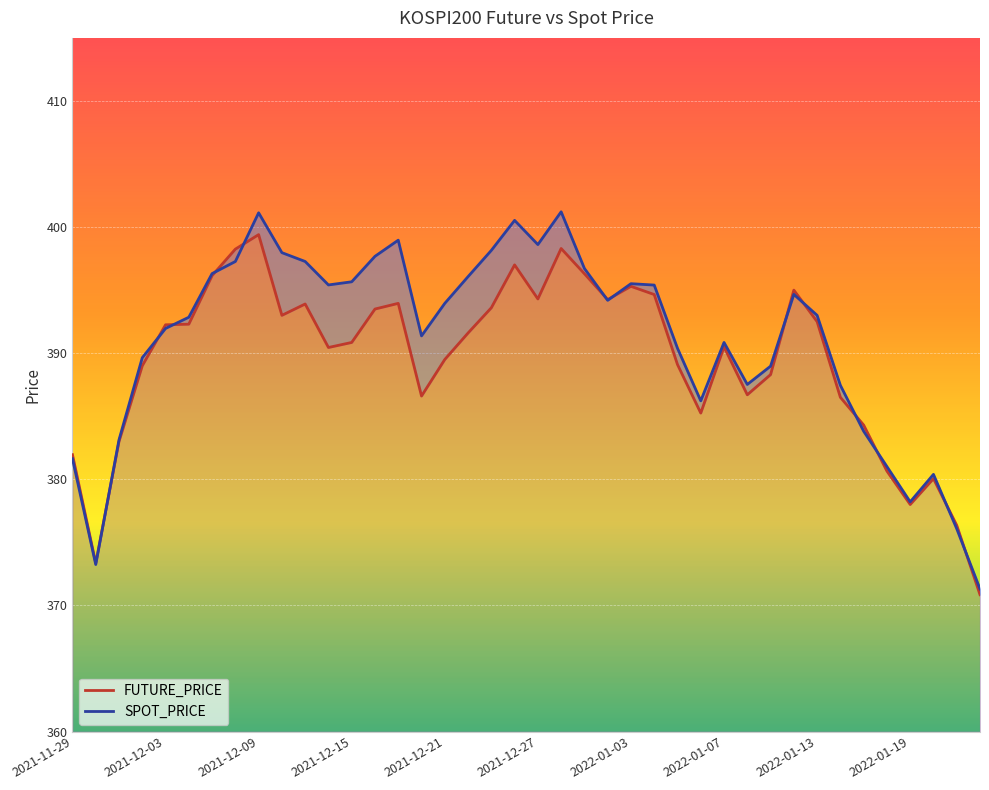

What is the minimum value for FUTURE_PRICE?

370.9